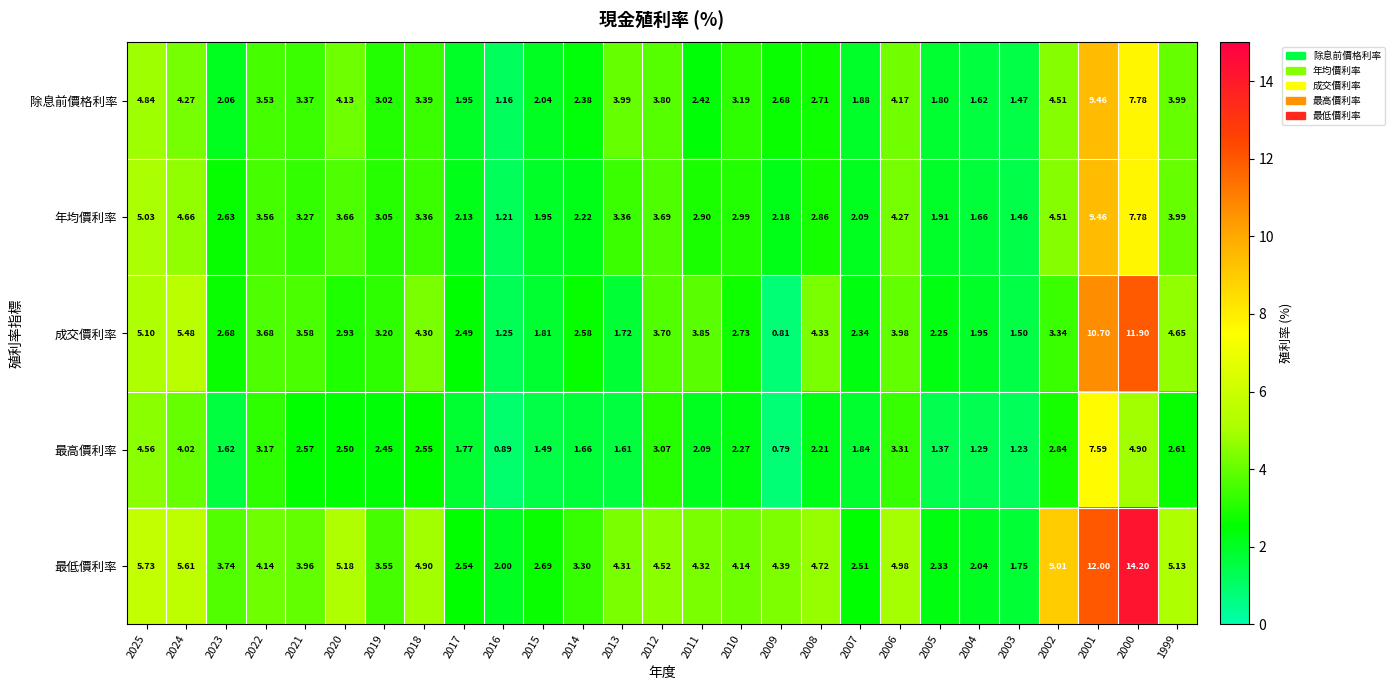

At 2003, list the series in order from largest to smallest.

最低價利率, 成交價利率, 除息前價格利率, 年均價利率, 最高價利率